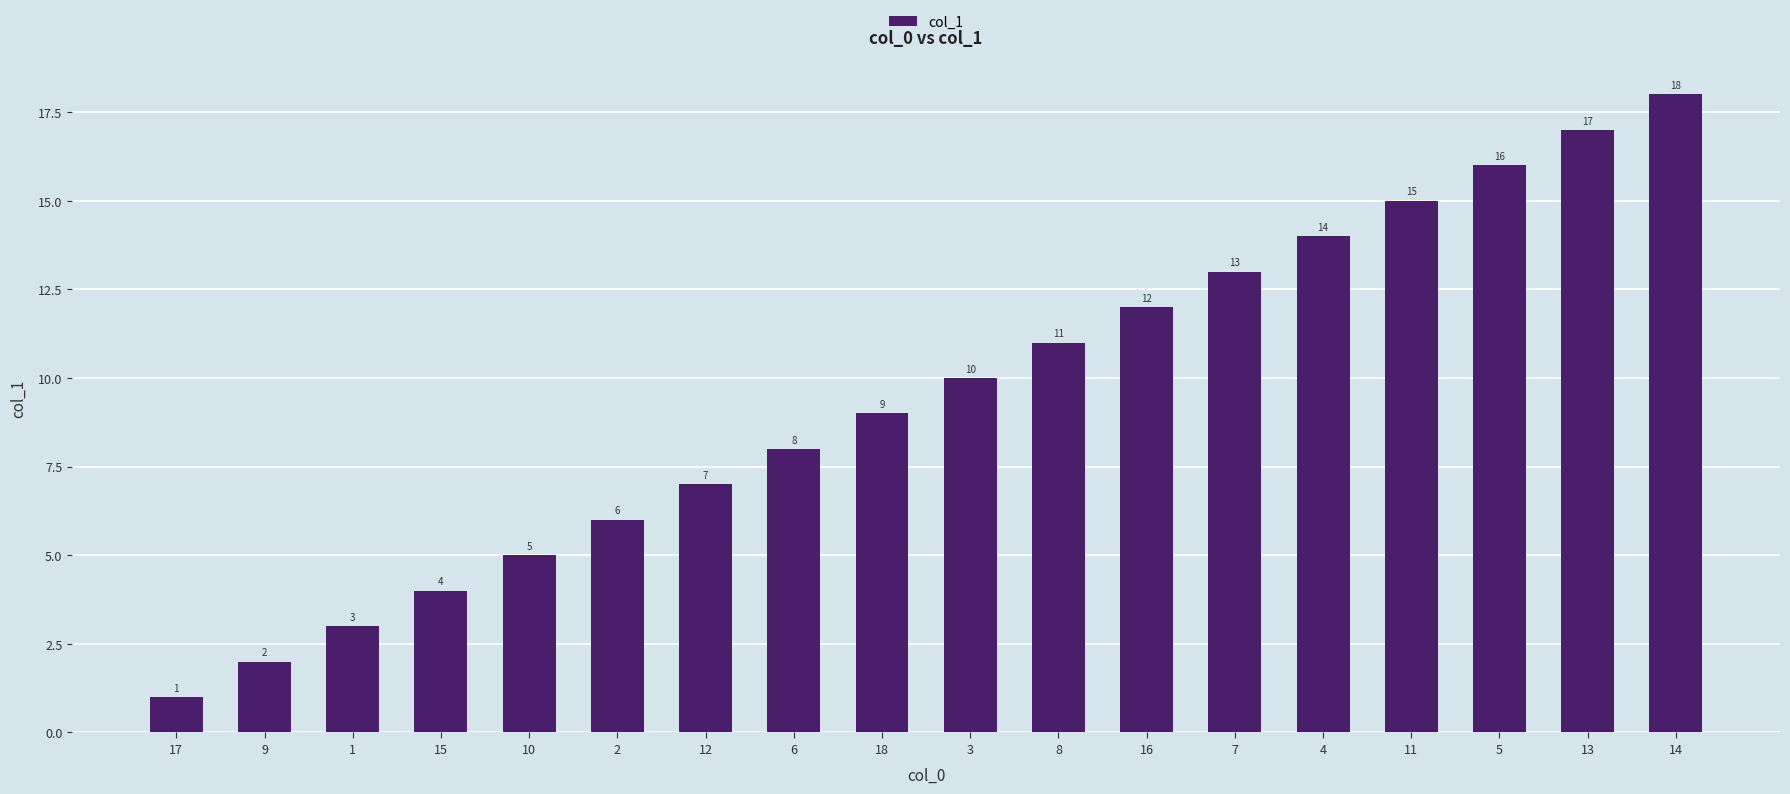

Which has a higher value, 8 or 4?

4